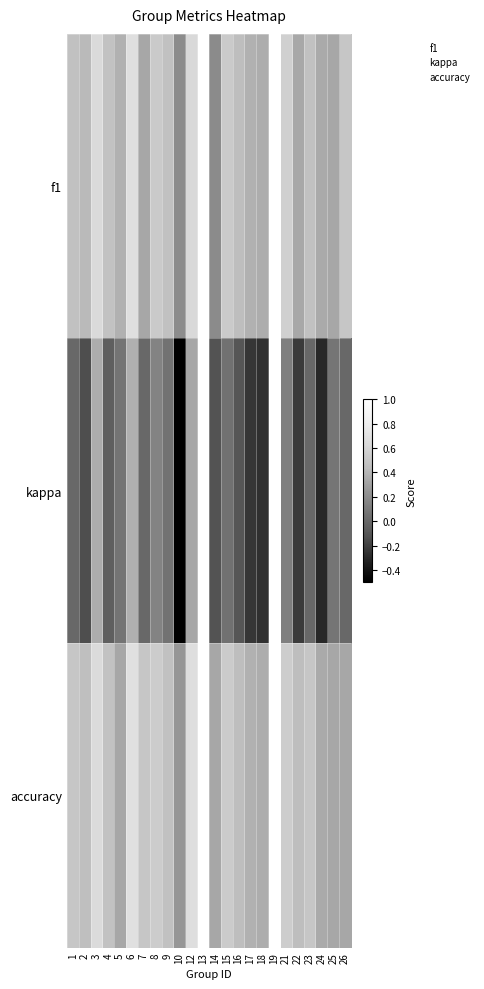

How many categories are shown in the chart?

24